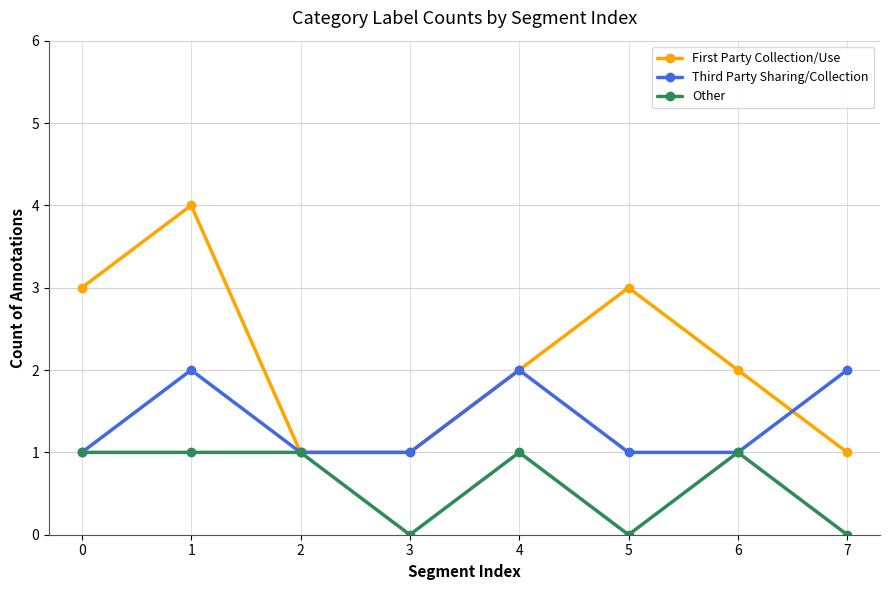

What is the sum of the Other values at 5 and 2?

1